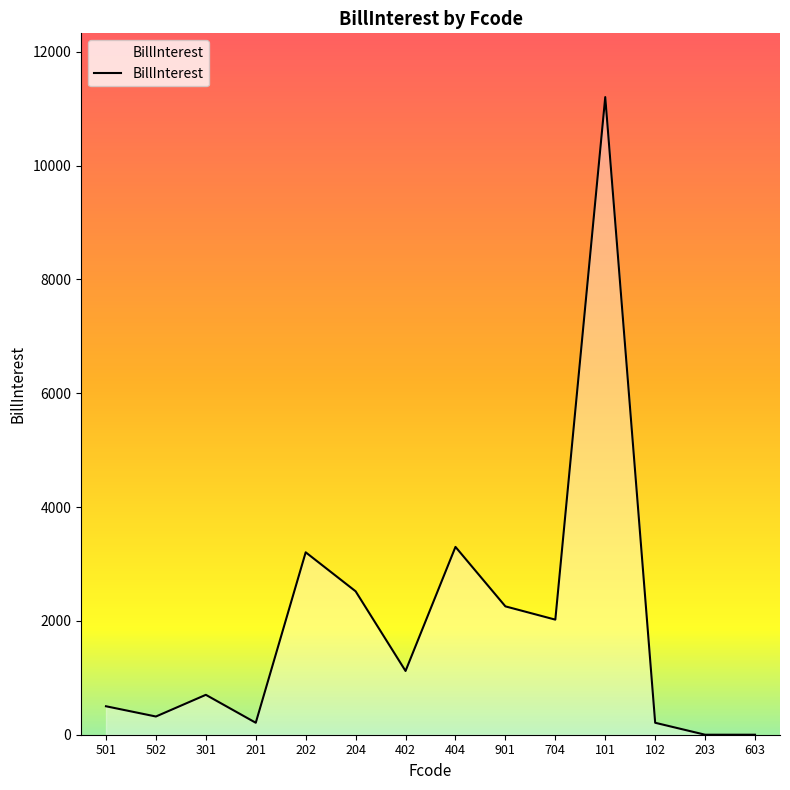

What is the change in value from 202 to 603?

-3205